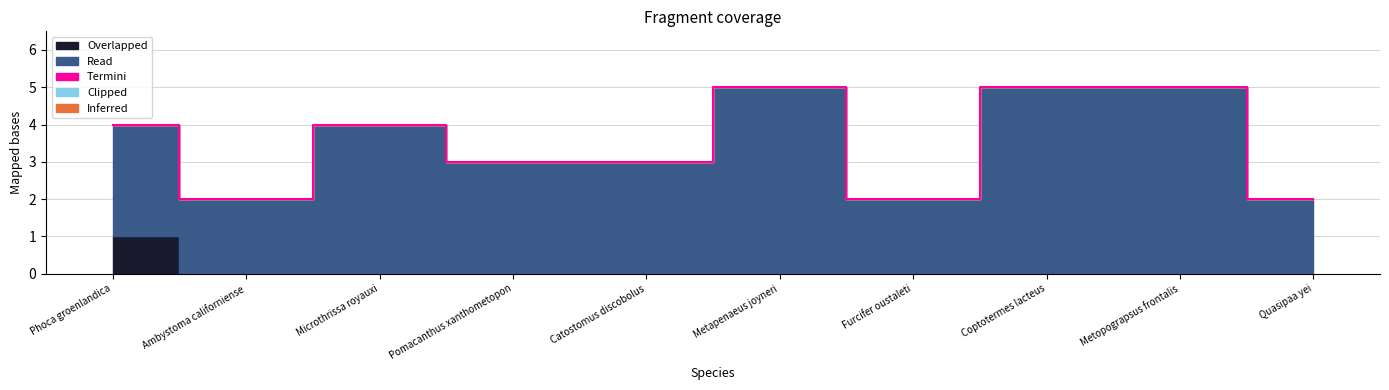

Rank the series by their maximum value, from lowest to highest.

Termini, Clipped, Inferred, Overlapped, Read